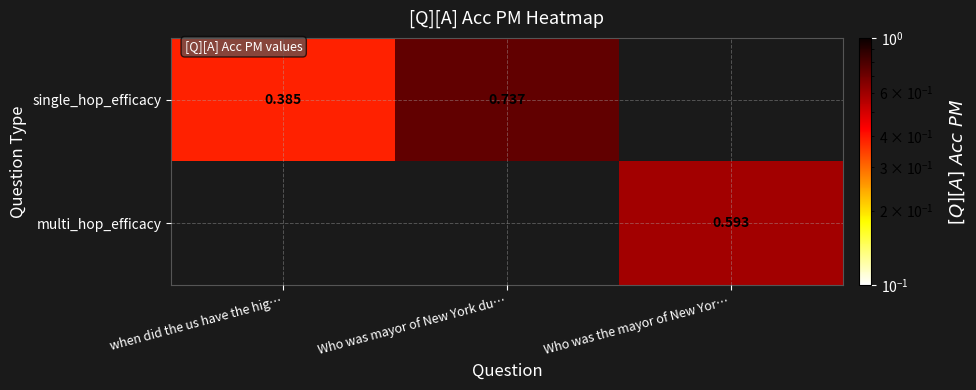

What is the difference between the highest and lowest values at Who was the mayor of New Yor…?

0.6